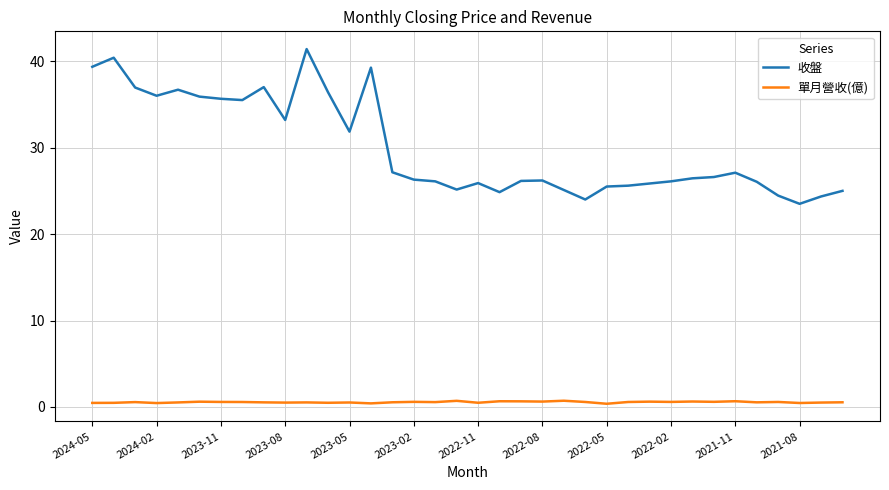

True or false: 單月營收(億) and 收盤 cross at least once.

False